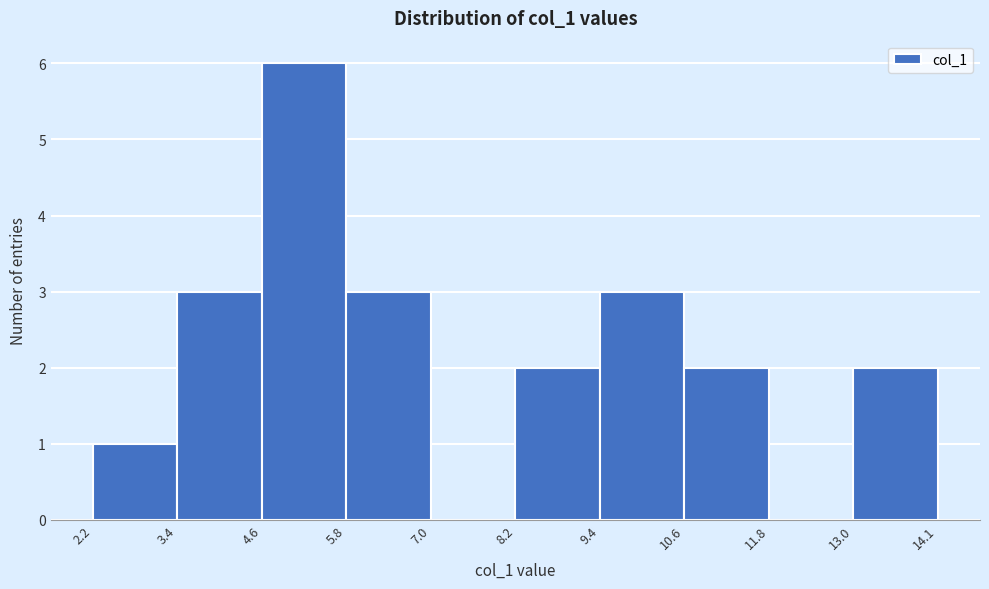

Reading left to right, list every bar in this chart as the range it spans on the x-axis followed by its height. The values are not printed on the chart, so give them approximately, as read against the axis.

2.2 to 3.4: 1
3.4 to 4.6: 3
4.6 to 5.8: 6
5.8 to 7.0: 3
7.0 to 8.2: 0
8.2 to 9.4: 2
9.4 to 10.6: 3
10.6 to 11.8: 2
11.8 to 13.0: 0
13.0 to 14.1: 2